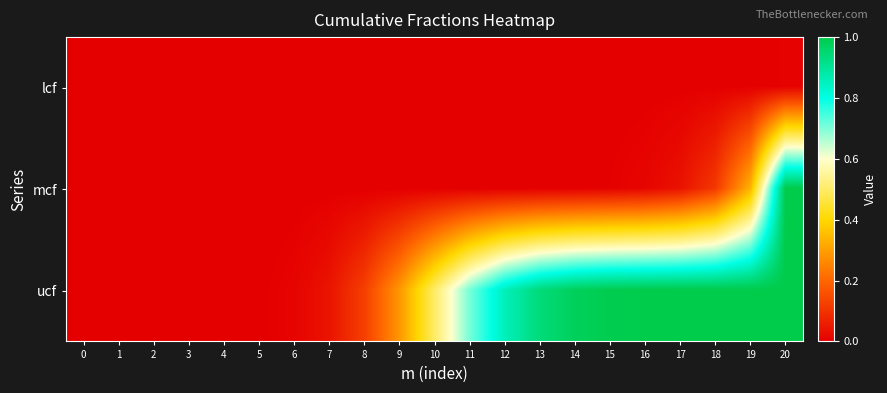

At how many categories does at least one series exceed 0?

20